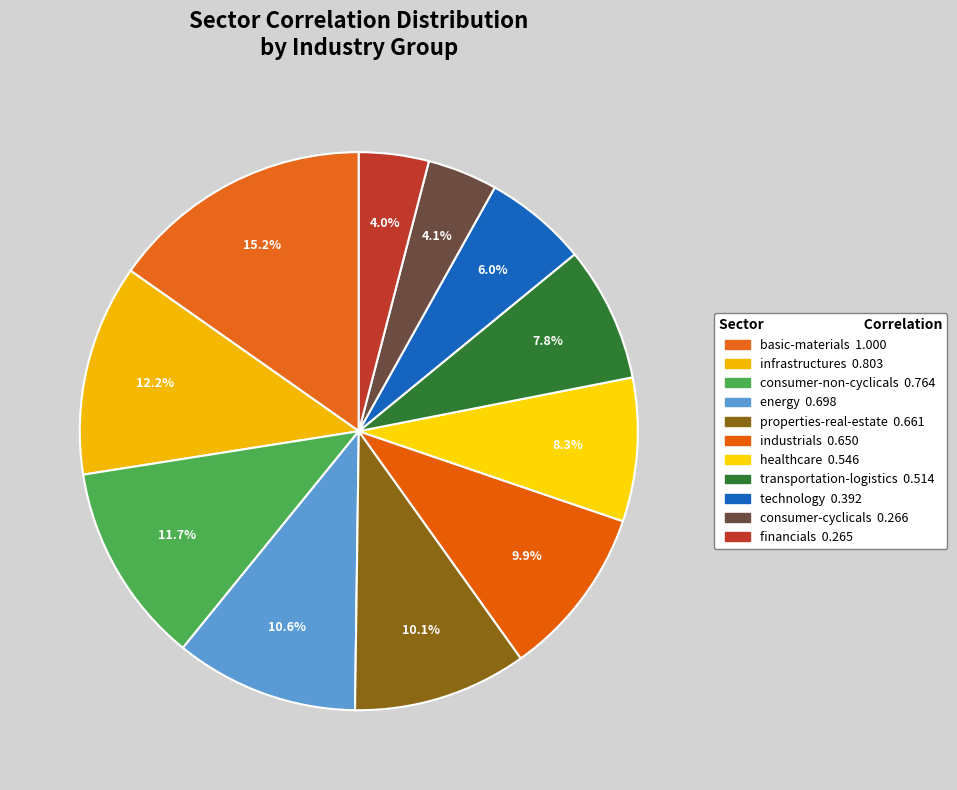

To the nearest percent, what is the combined percentage of transportation-logistics and infrastructures?

20%